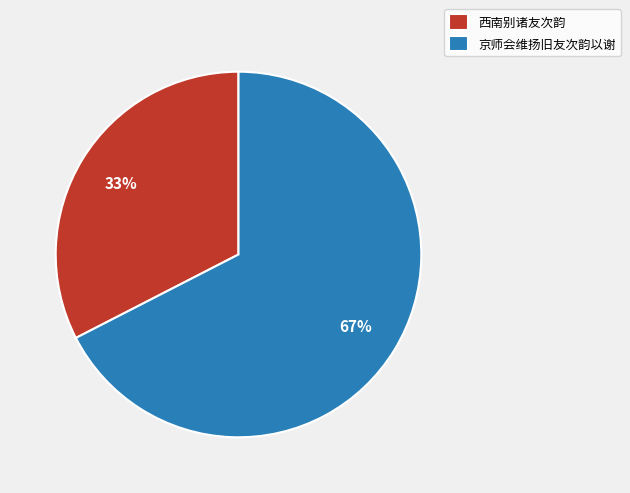

To the nearest percent, what is the average slice percentage?

50%